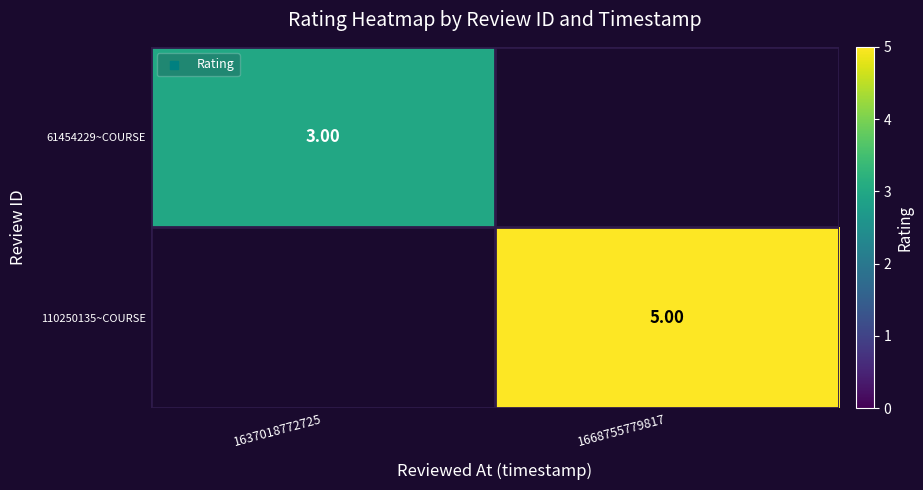

Count the number of data series in this chart.

2